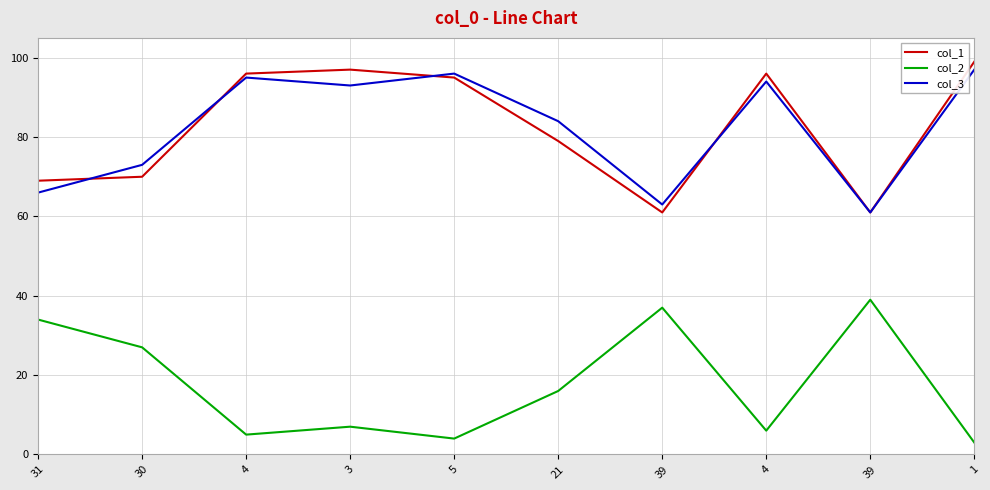

Is this an area chart (filled region under the line)?

No